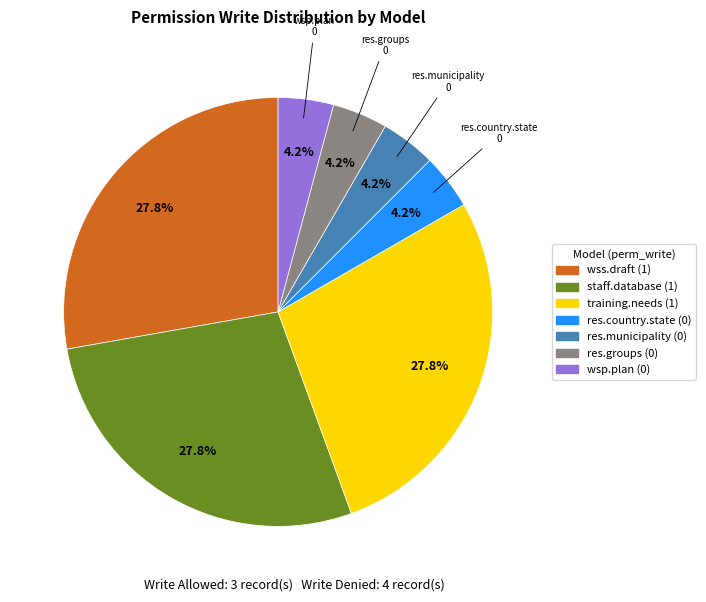

What portion of the pie excludes wsp.plan (0)?

95.8%